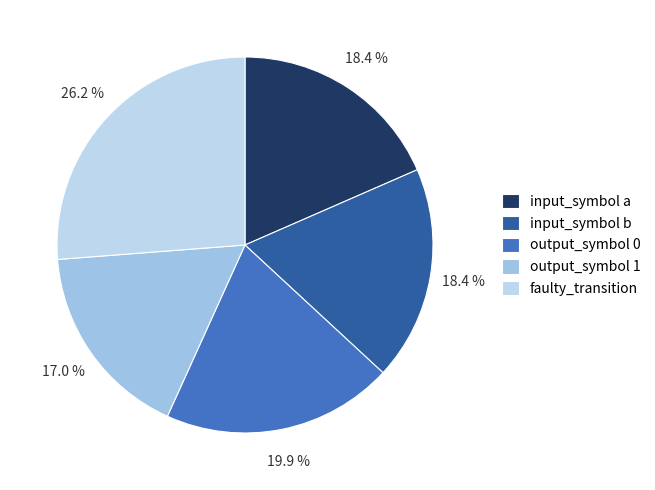

To the nearest percent, what portion does output_symbol 1 represent?

17%